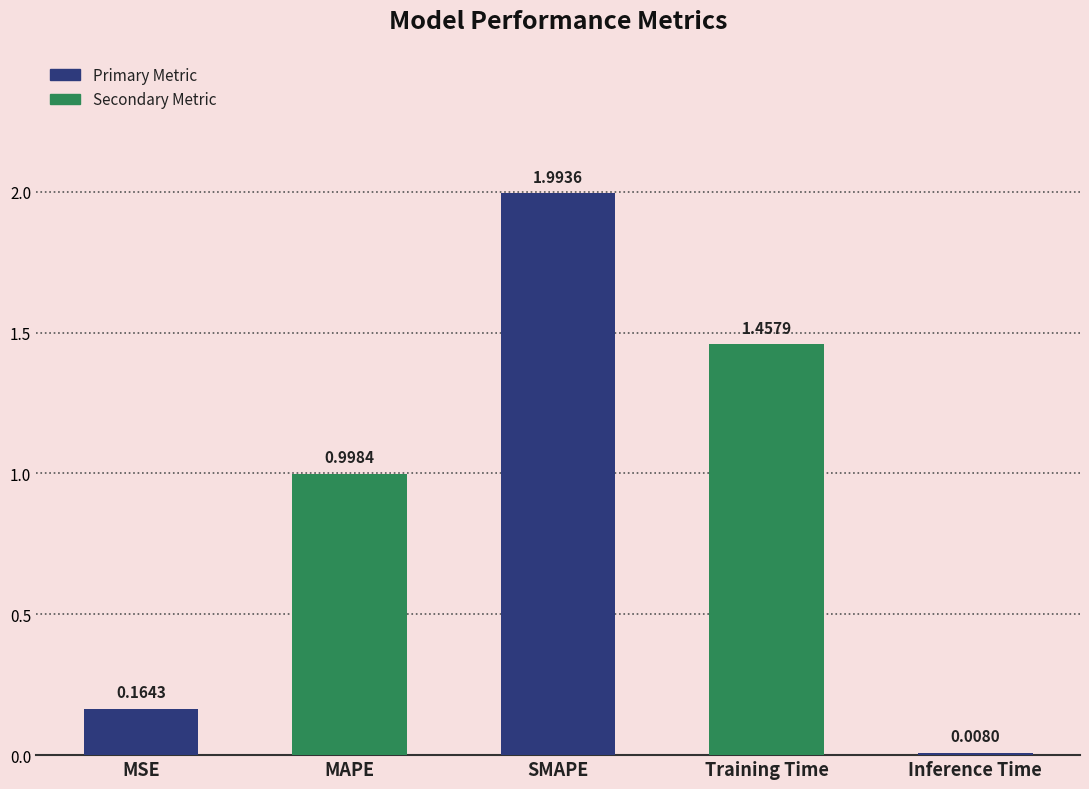

Which label corresponds to the largest value in the chart?

SMAPE